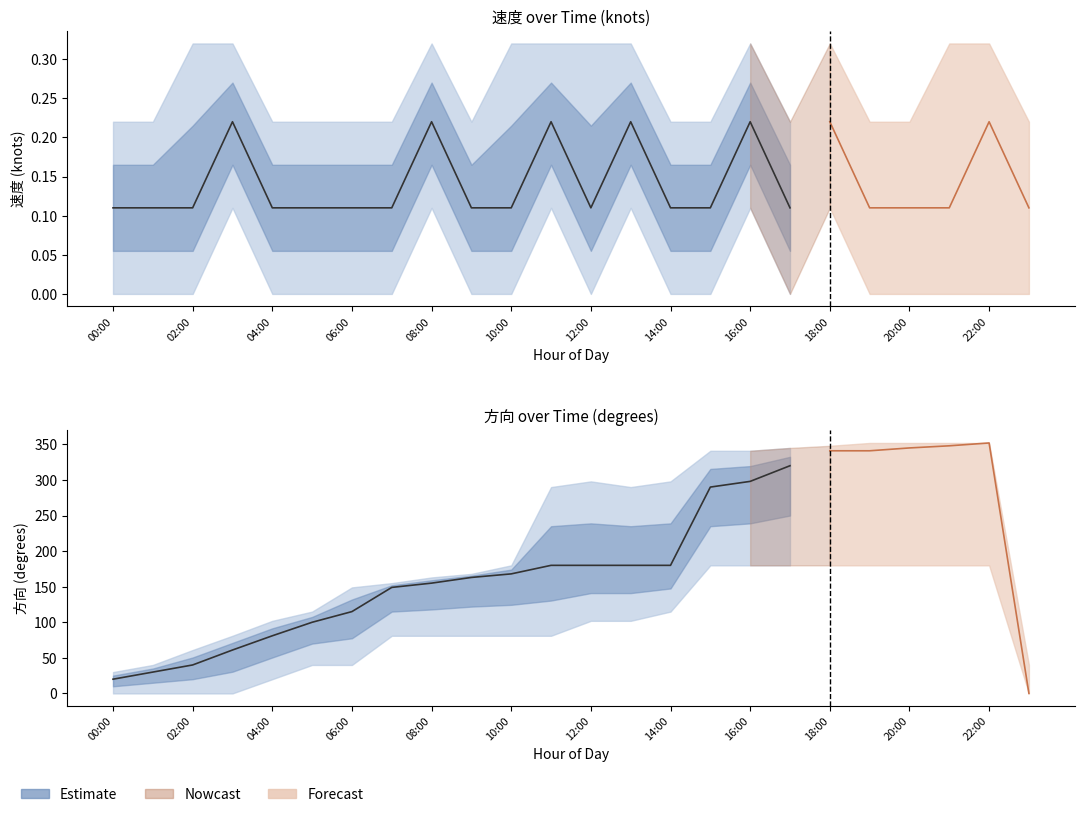

Read the 方向_upper value at 04:00.

102.0